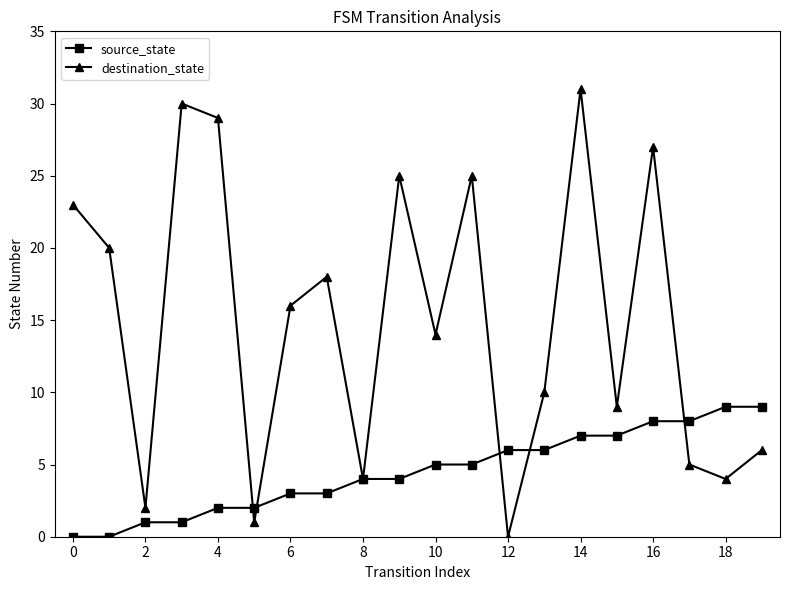

What is the value of the destination_state point at the 12th from the left?

25